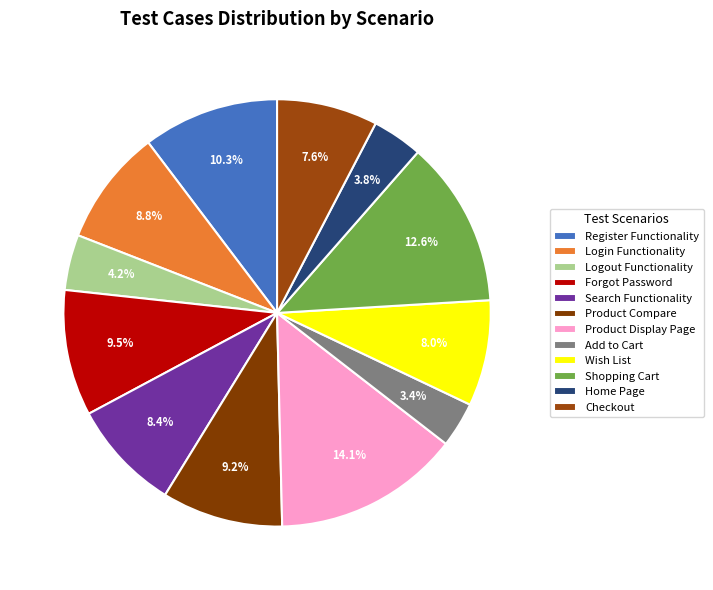

Which category has the biggest portion of the pie?

Product Display Page